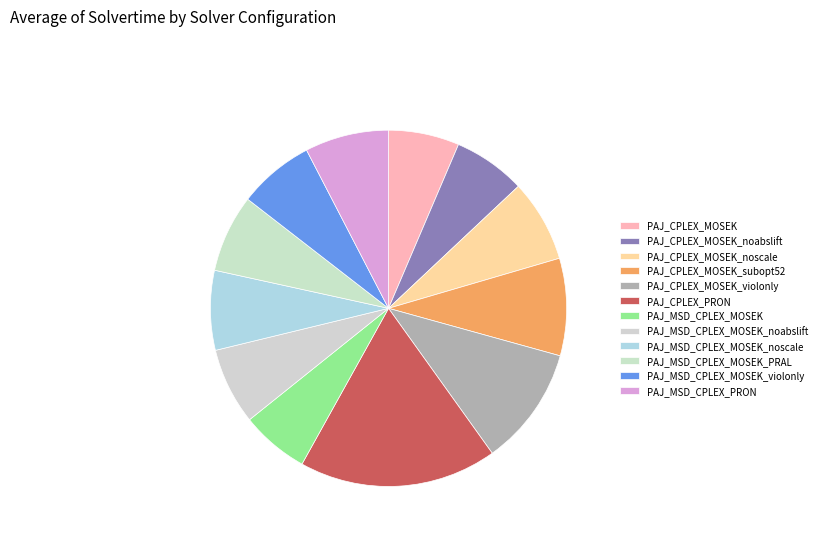

Count the number of slices in the pie.

12